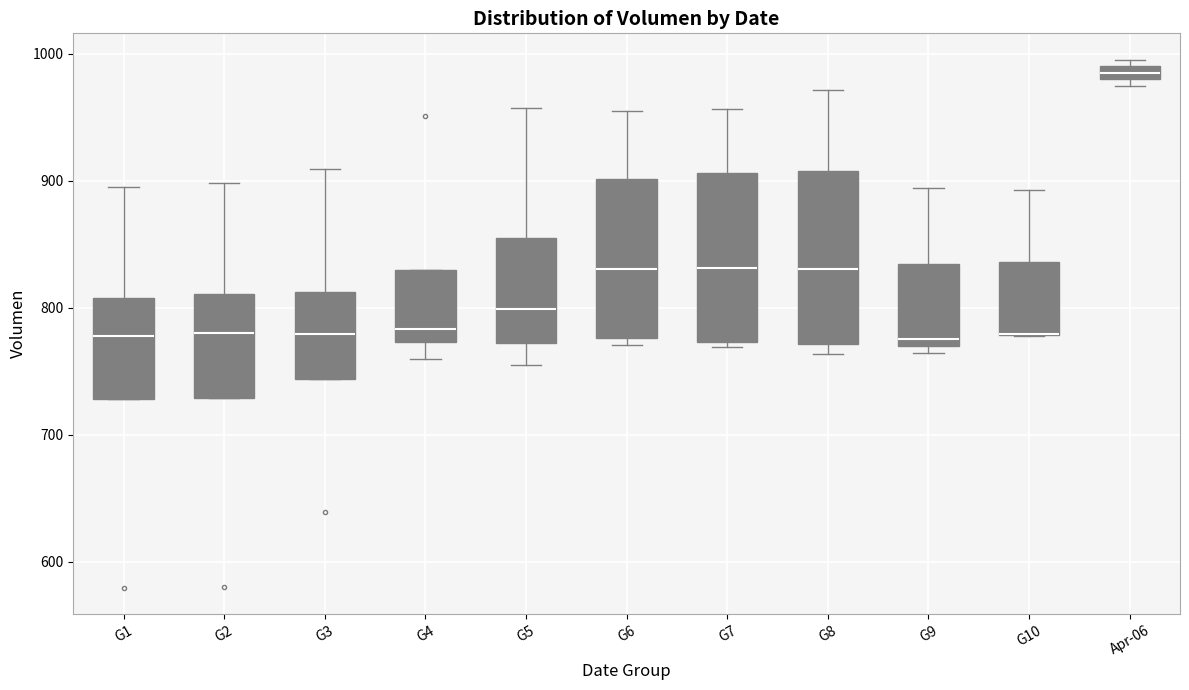

Where is the upper edge of the box for G7 on the y-axis? The values are not printed on the chart, so give them approximately, as read against the axis.

910